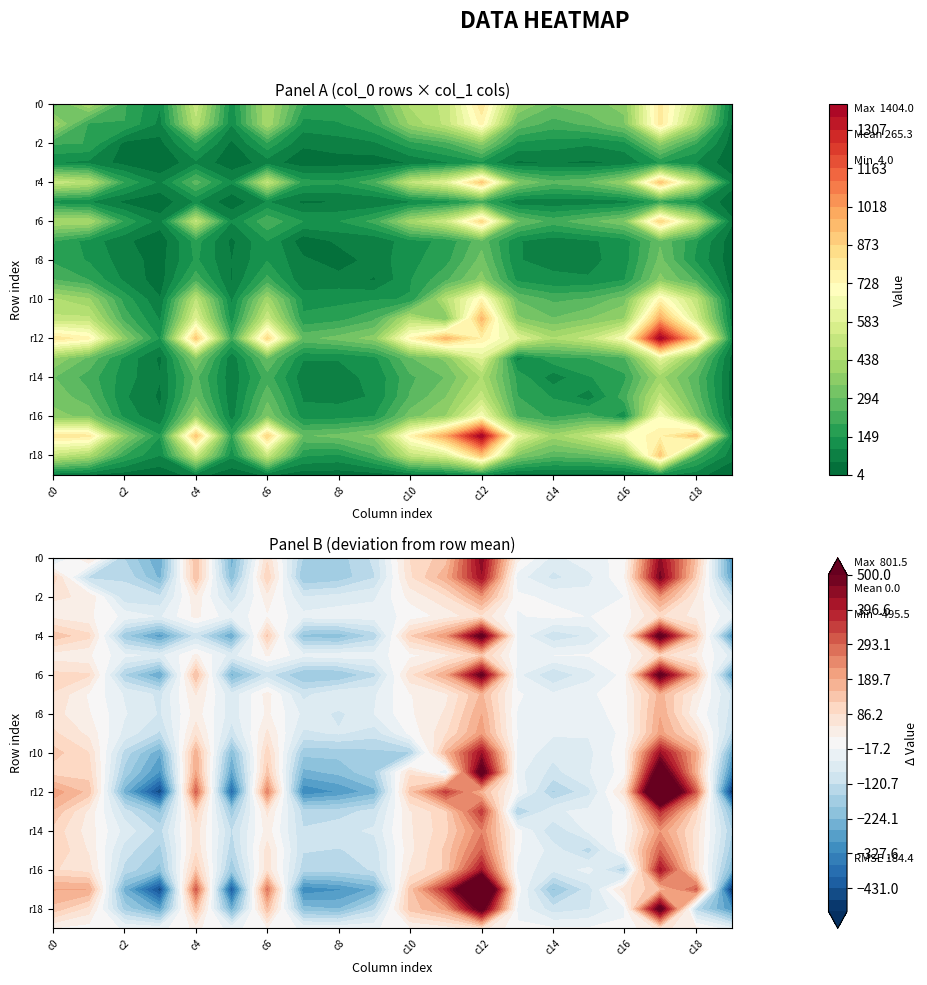

Reading left to right, what are all the values shown in this chart?

row_0: 259	431	202	102	514	115	438	201	188	247	446	498	813	390	296	330	352	798	508	63
row_1: 431	188	196	85	468	103	433	128	143	196	398	499	745	283	223	257	333	796	436	48
row_2: 202	196	35	34	188	39	183	61	74	90	176	225	360	136	123	107	130	364	196	27
row_3: 102	85	34	5	88	18	74	22	32	26	55	93	138	41	54	43	60	151	99	16
row_4: 514	468	188	88	264	105	497	168	157	227	488	585	899	346	258	289	391	911	511	74
row_5: 115	103	39	18	105	14	102	40	51	48	88	121	205	62	64	66	76	180	113	16
row_6: 438	433	183	74	497	102	235	147	146	212	417	527	852	298	222	276	336	872	511	61
row_7: 201	128	61	22	168	40	147	19	62	60	132	159	277	105	71	92	122	286	155	23
row_8: 188	143	74	32	157	51	146	62	28	71	134	179	312	102	92	86	124	309	139	23
row_9: 247	196	90	26	227	48	212	60	71	48	145	234	363	135	107	105	146	357	235	25
row_10: 446	398	176	55	488	88	417	132	134	145	151	471	737	289	234	250	319	742	499	58
row_11: 498	499	225	93	585	121	527	159	179	234	471	338	948	353	296	340	391	987	565	78
row_12: 813	745	360	138	899	205	852	277	312	363	737	948	765	591	440	506	672	1404	910	114
row_13: 390	283	136	41	346	62	298	105	102	135	289	353	591	79	183	198	235	609	341	35
row_14: 296	223	123	54	258	64	222	71	92	107	234	296	440	183	71	144	185	407	259	34
row_15: 330	257	107	43	289	66	276	92	86	105	250	340	506	198	144	72	223	502	277	33
row_16: 352	333	130	60	391	76	336	122	124	146	319	391	672	235	185	223	112	677	340	39
row_17: 798	796	364	151	911	180	872	286	309	357	742	987	1404	609	407	502	677	761	907	111
row_18: 508	436	196	99	511	113	511	155	139	235	499	565	910	341	259	277	340	907	231	73
row_19: 63	48	27	16	74	16	61	23	23	25	58	78	114	35	34	33	39	111	73	4